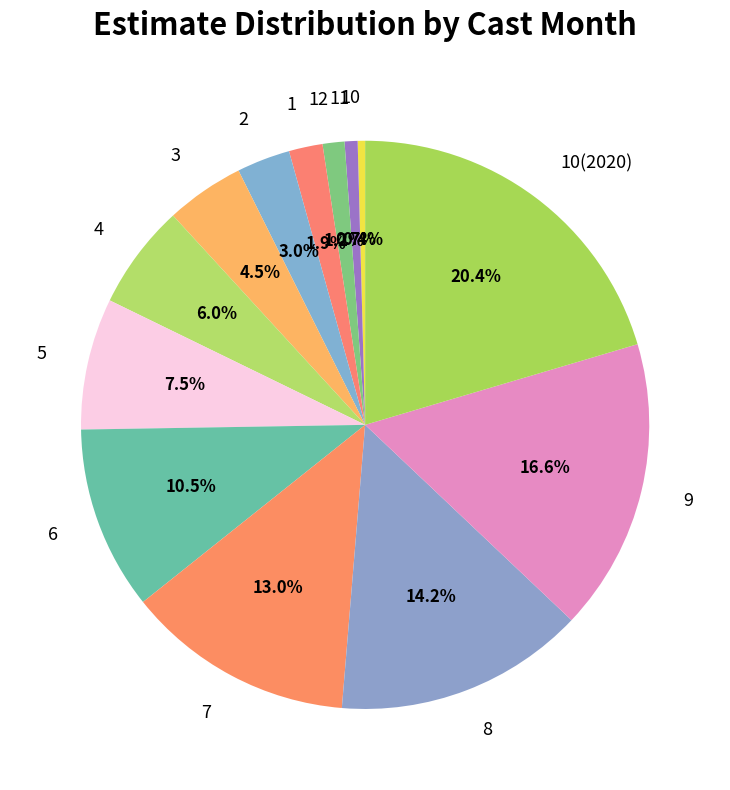

What percentage is the 2 slice, to the nearest percent?

3%